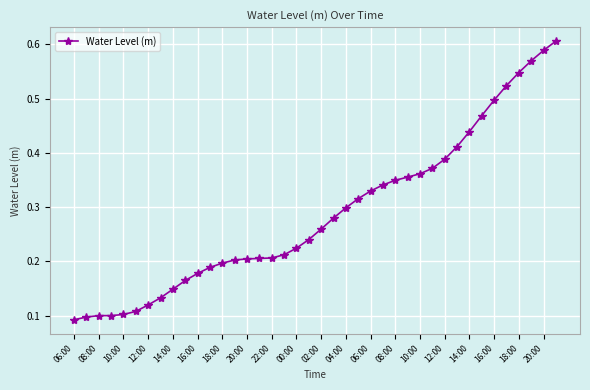

What is the sum of all values?

11.5